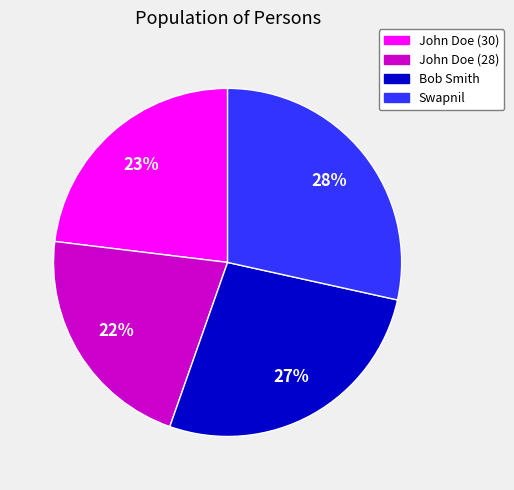

To the nearest percent, what portion does Swapnil represent?

28%